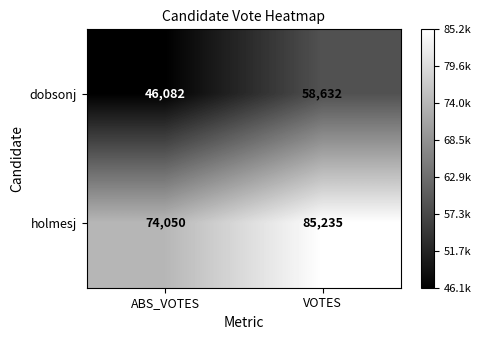

What is the difference between the highest and lowest values at VOTES?

26603